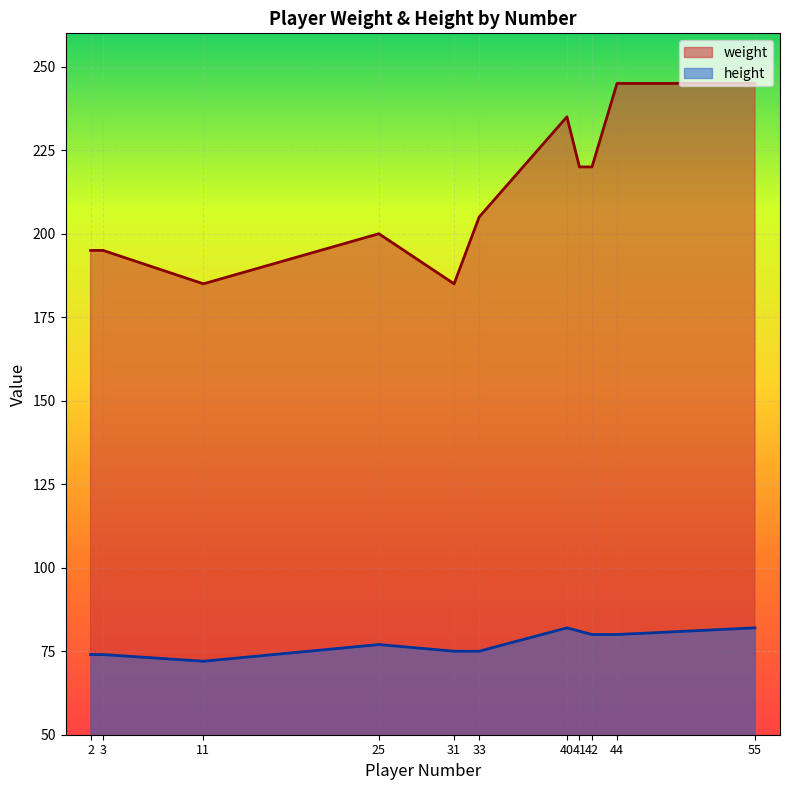

True or false: height and weight cross at least once.

False